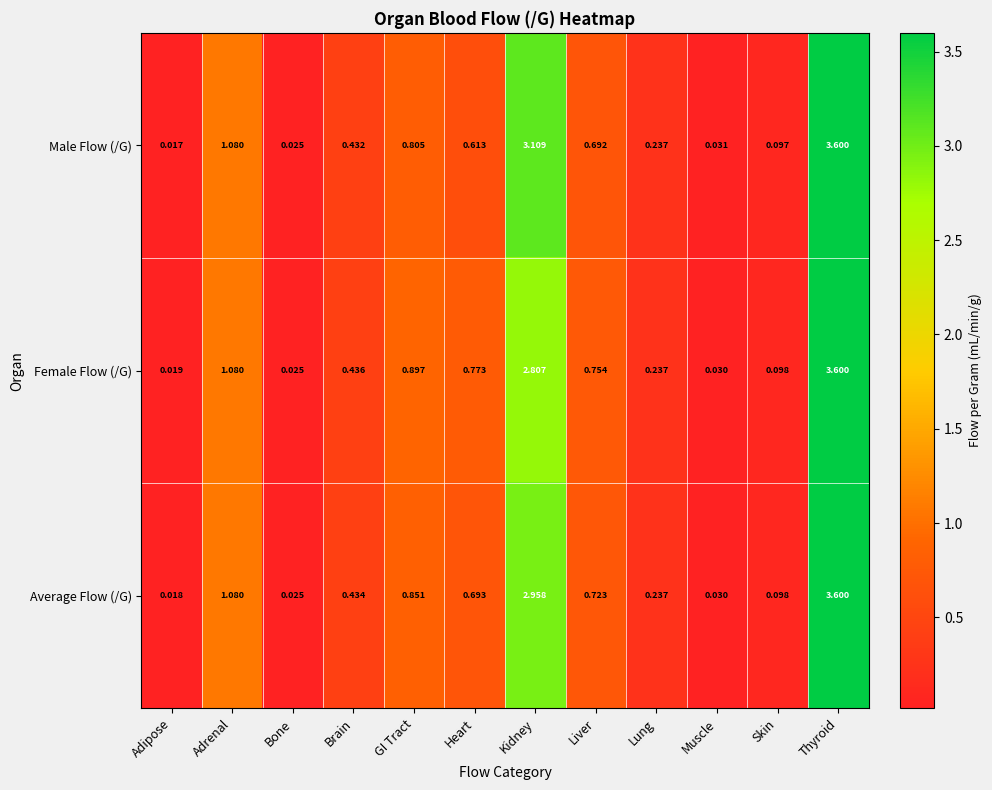

Which series has the largest total across all categories?

Female Flow (/G)